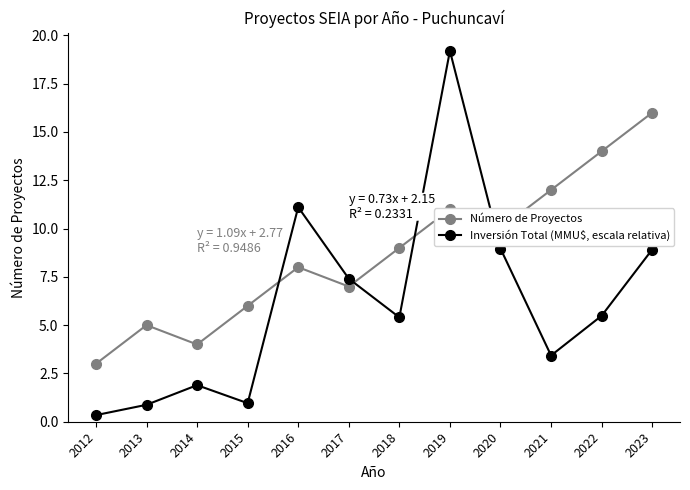

In Número de Proyectos, how many points are lower than both neighbors (excluding endpoints)?

3